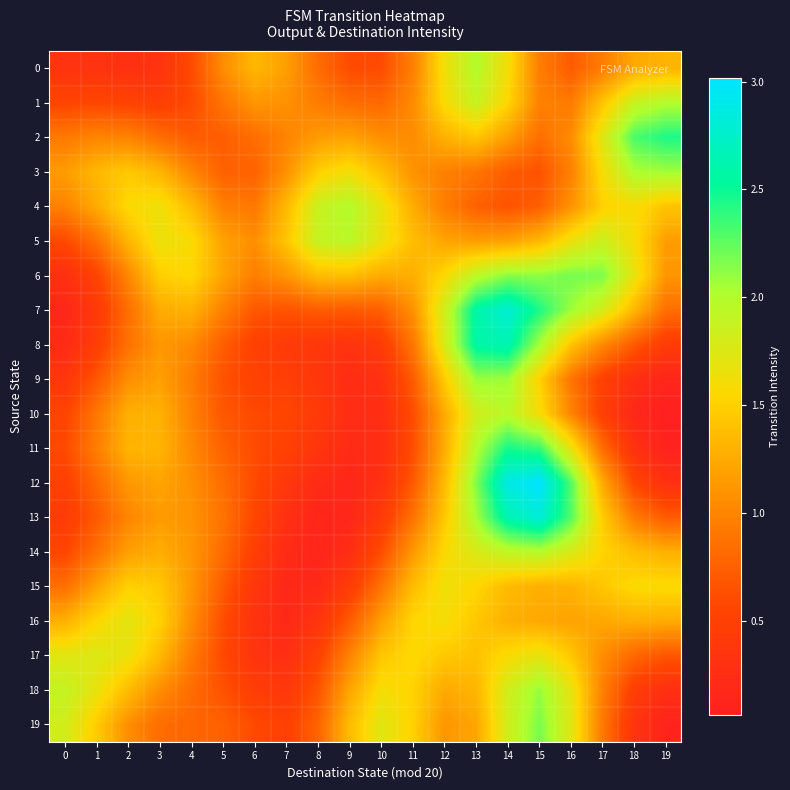

At how many categories does at least one series exceed 2?

7